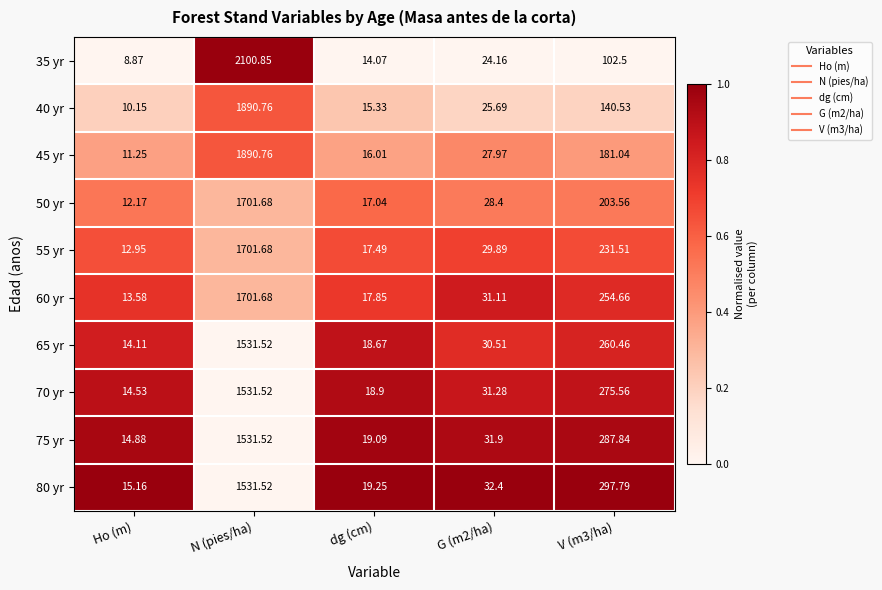

What is the difference between the highest and lowest values at N (pies/ha)?

569.3